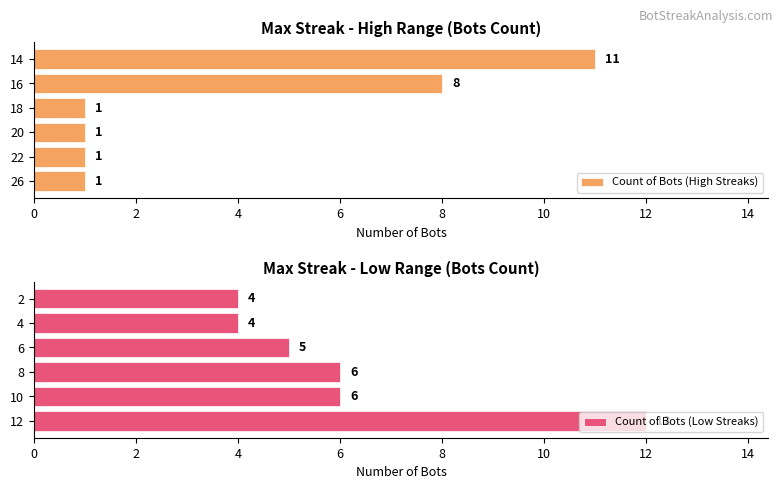

Which series has the largest total across all categories?

Count of Bots (Low Streaks)